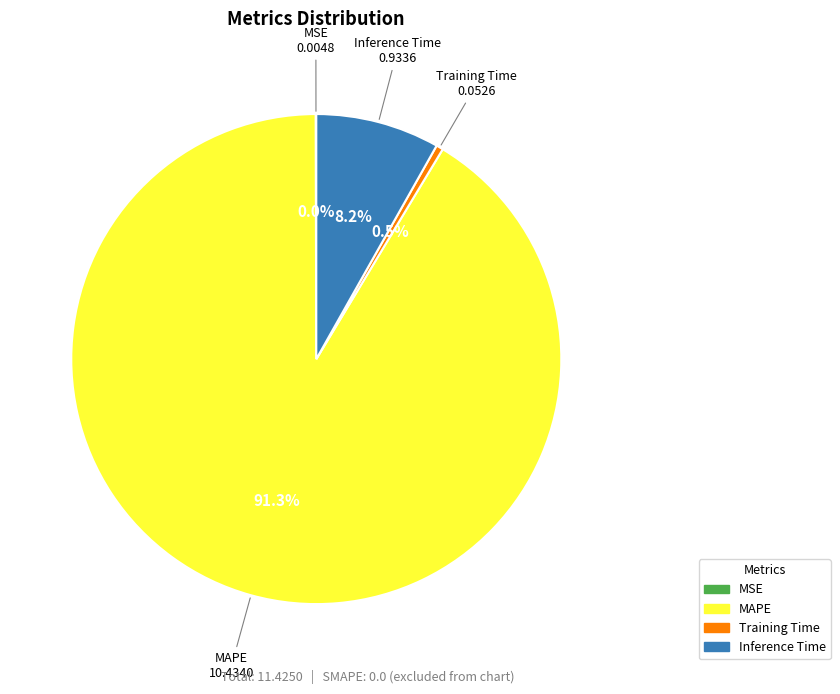

The Inference Time slice represents 8% of the pie. True or false?

True